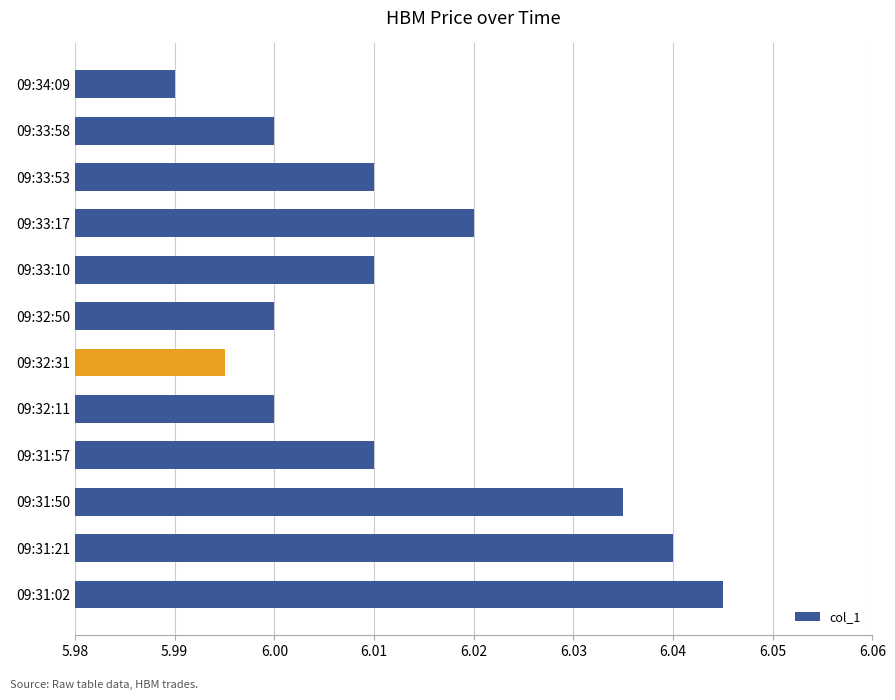

Are the bars grouped side by side (vs. stacked)?

No